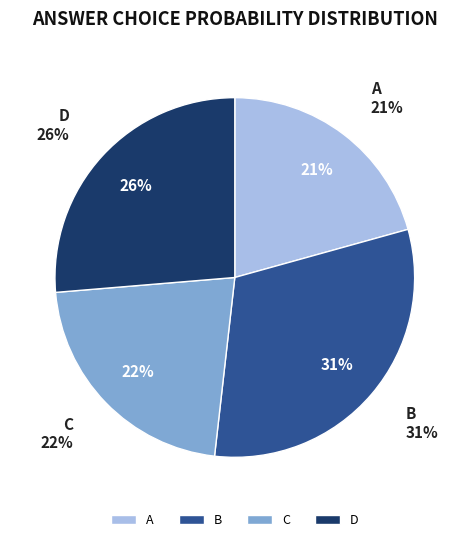

Does 30 represent more than half of the total?

No